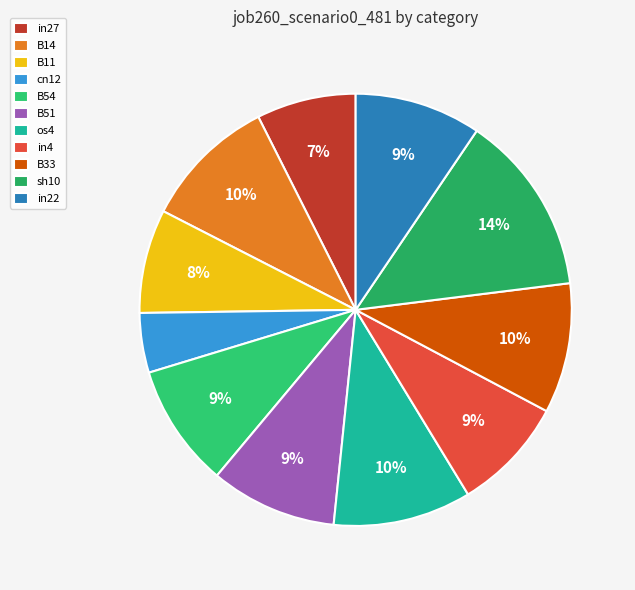

To the nearest percent, what is the combined percentage of cn12 and in27?

12%